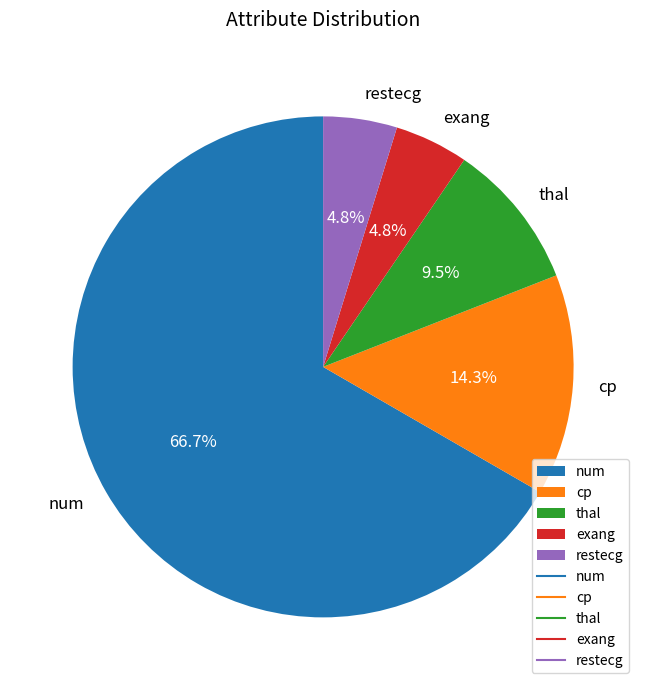

To the nearest percent, what is the combined percentage of cp and restecg?

19%